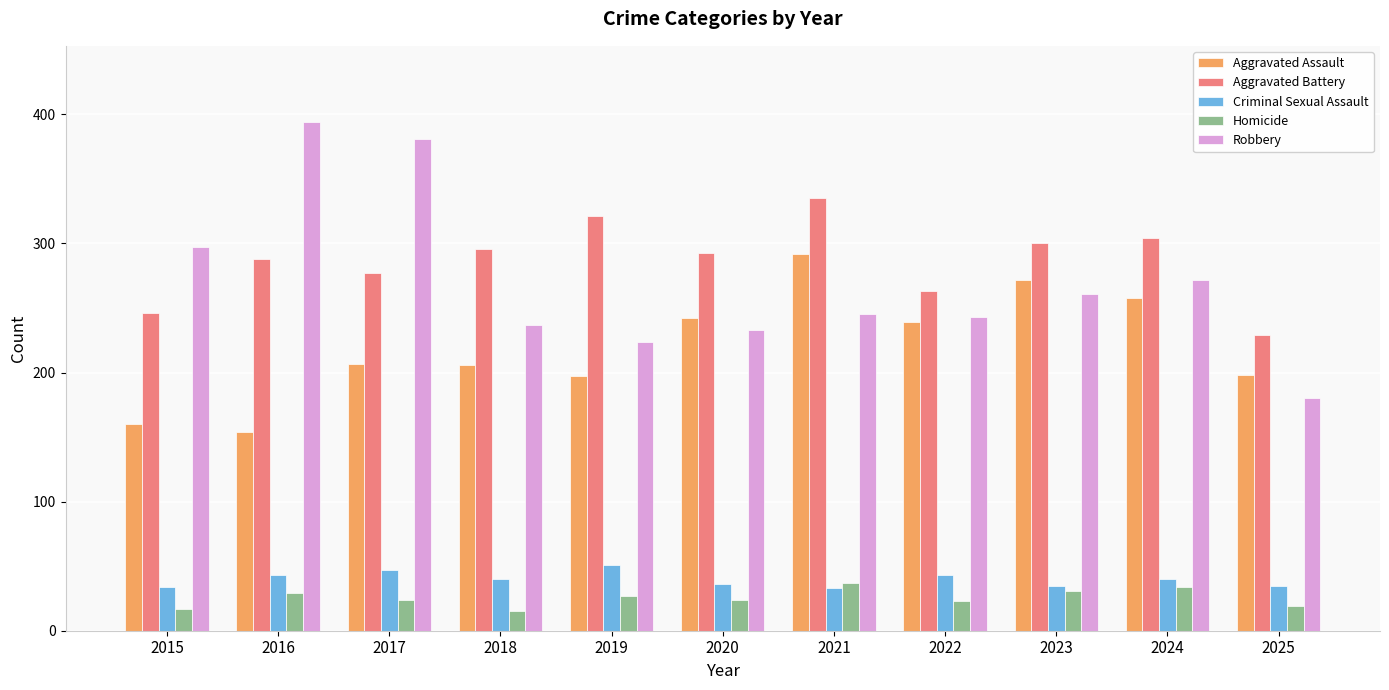

Between 2018 and 2025, which series saw the biggest shift?

Aggravated Battery